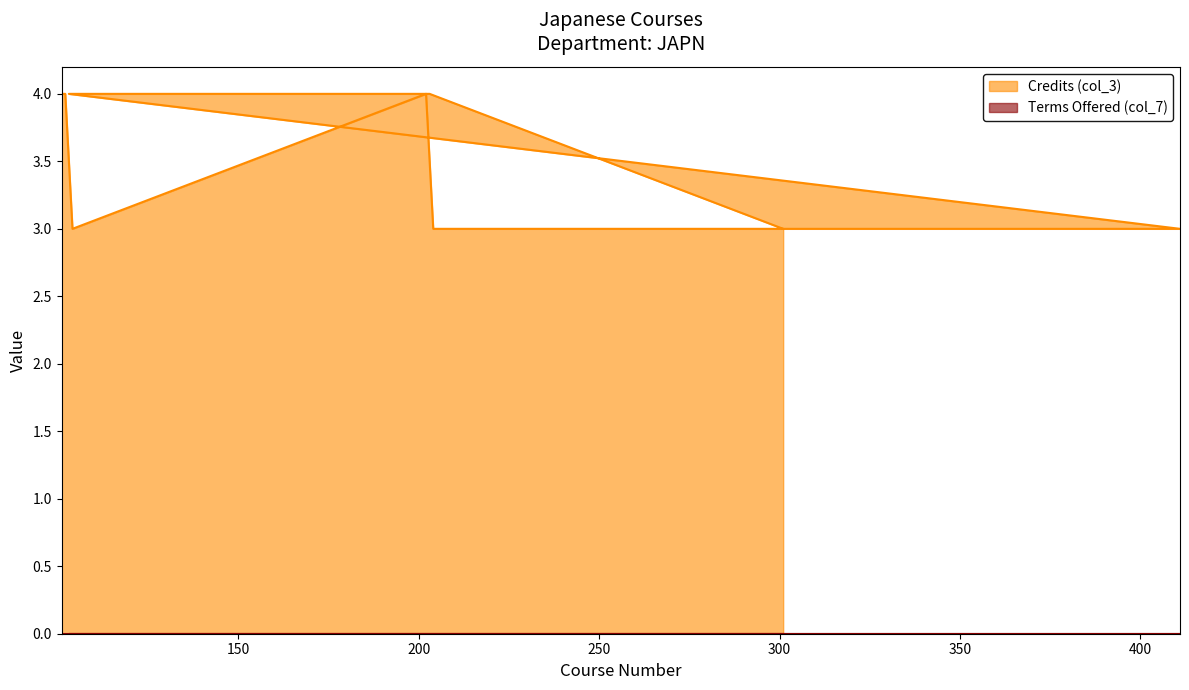

What is the greatest value displayed?

4